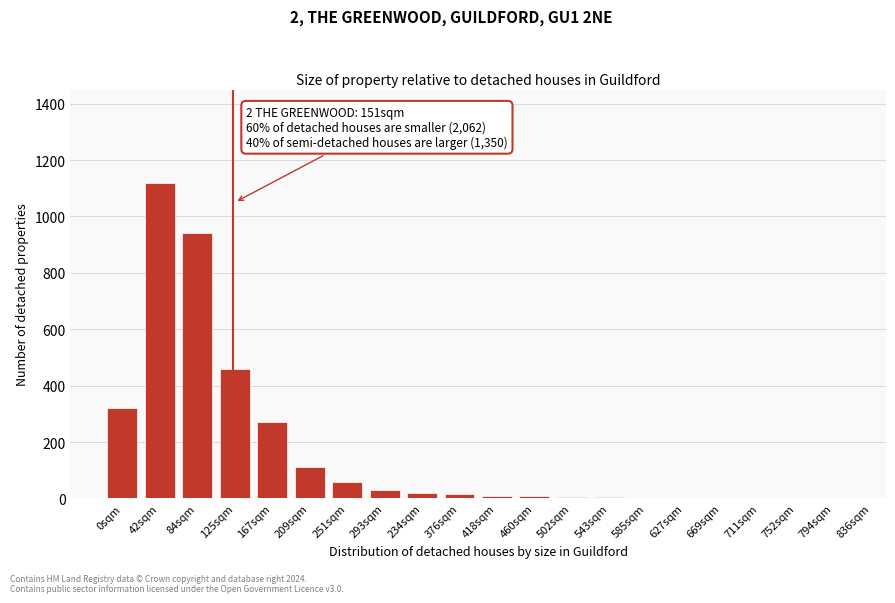

What is the sum of all values?

3383